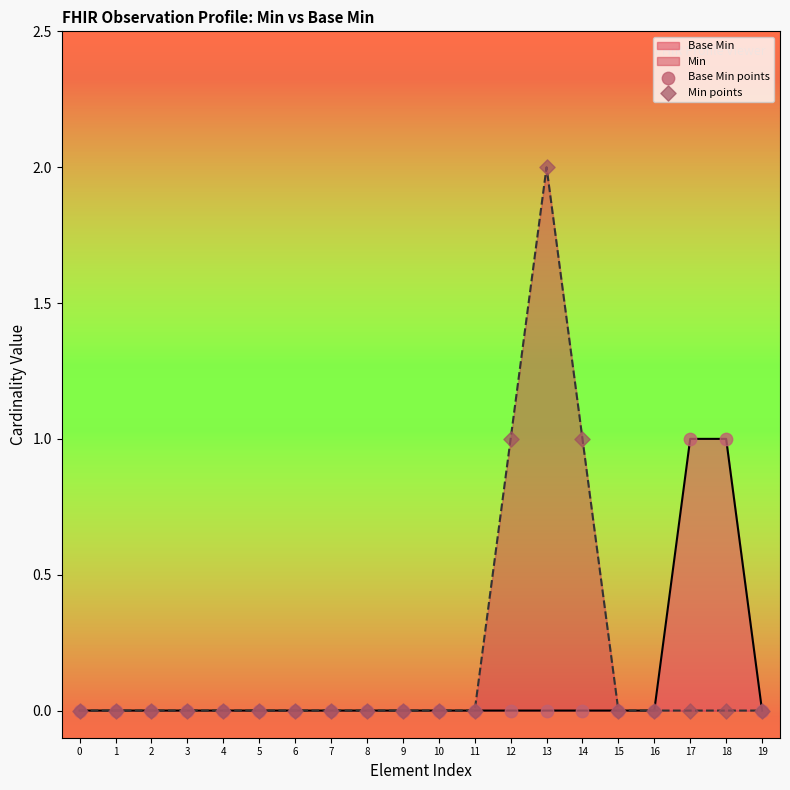

At which category is the sum across all series the highest?

13